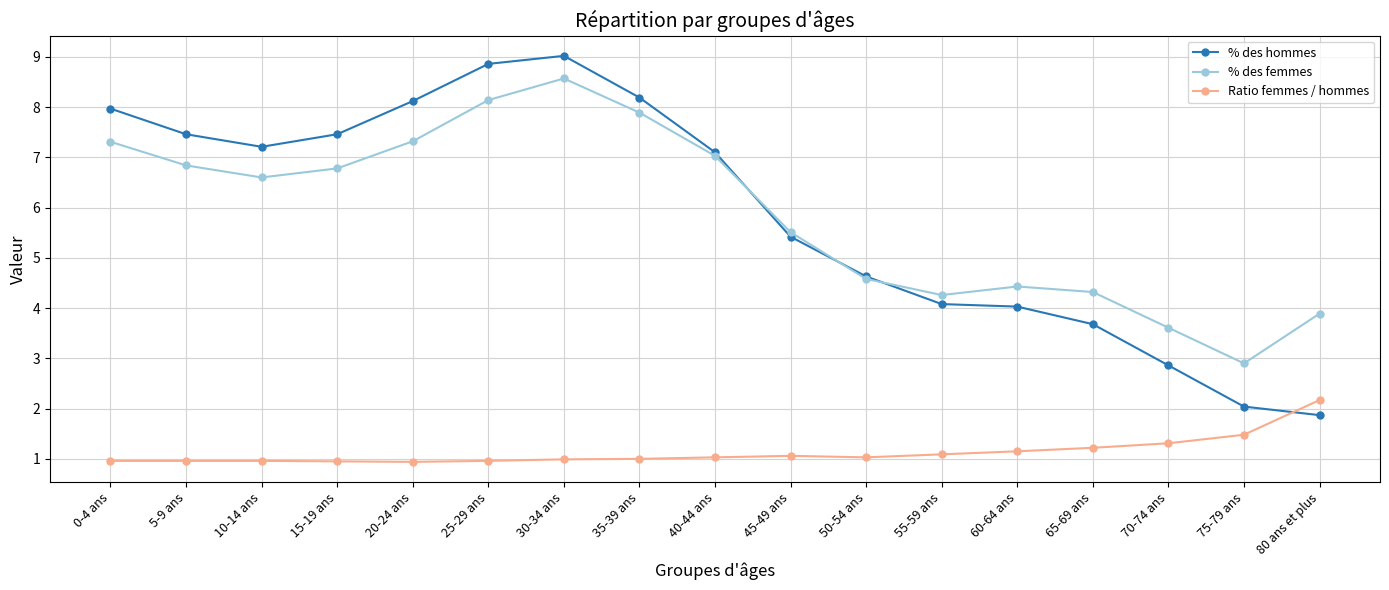

How many values in the % des femmes series are below 6?

8